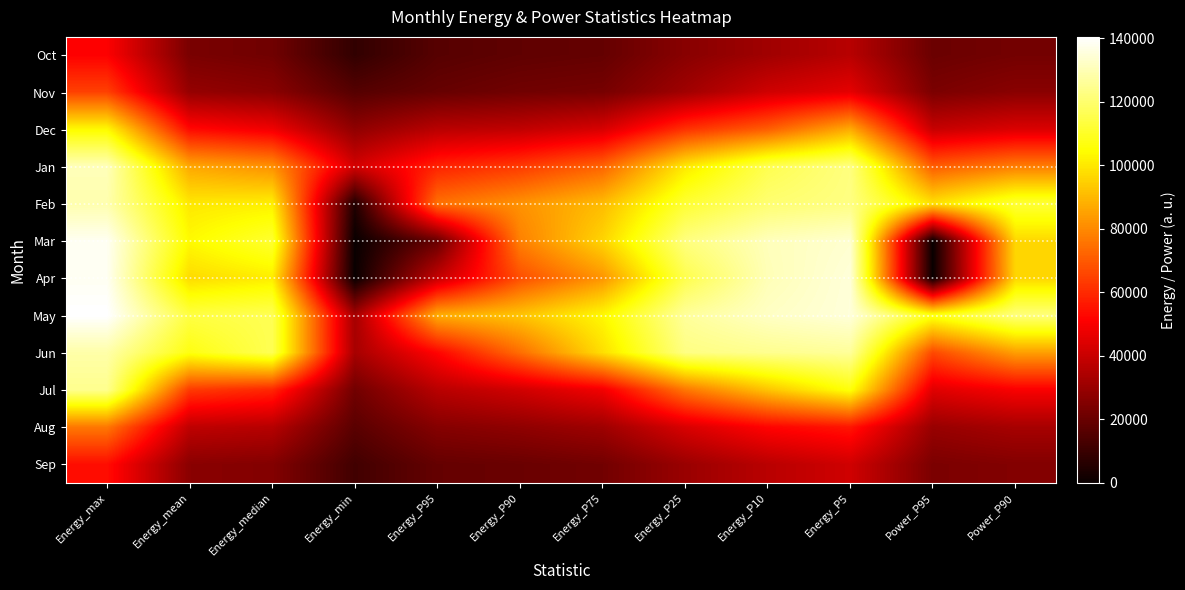

List the series in order of their peak value, highest first.

May, Mar, Apr, Jan, Feb, Jun, Jul, Dec, Aug, Nov, Sep, Oct